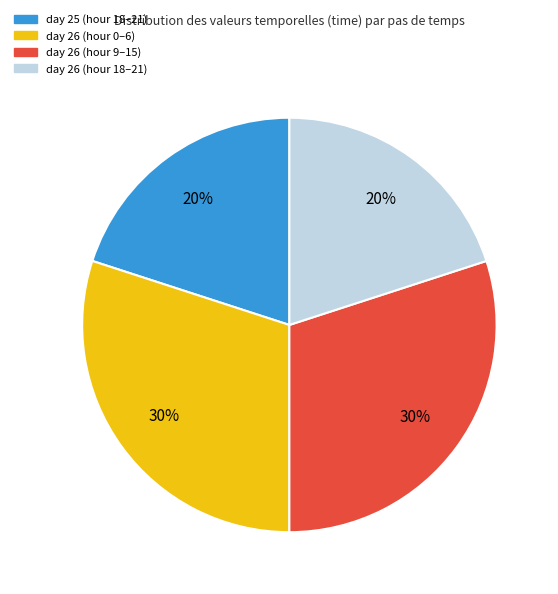

Is there a majority slice in this chart?

No